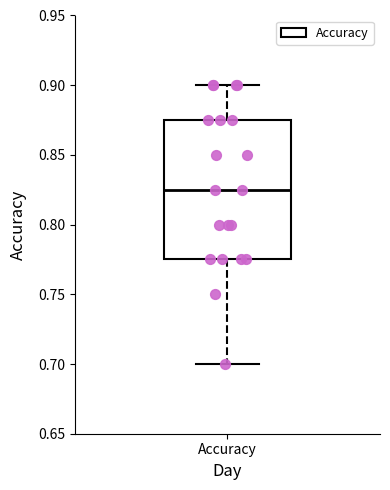

Transcribe this box plot: give where the median line is, the range the box spans, and where the two whiskers end, as read against the y-axis. The values are not printed on the chart, so give them approximately, as read against the axis.

median 0.825, box 0.775 to 0.875, whiskers 0.700 to 0.900